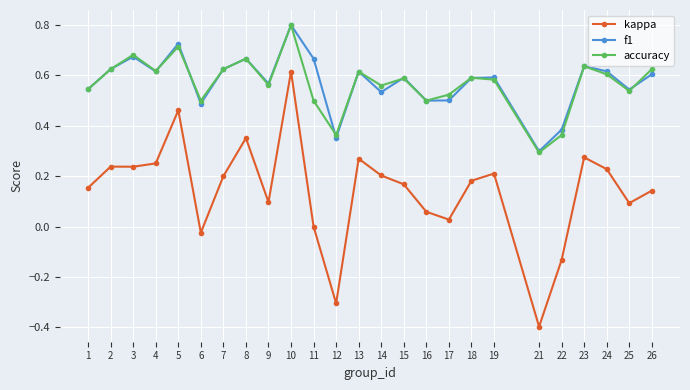

True or false: f1 and kappa cross at least once.

False